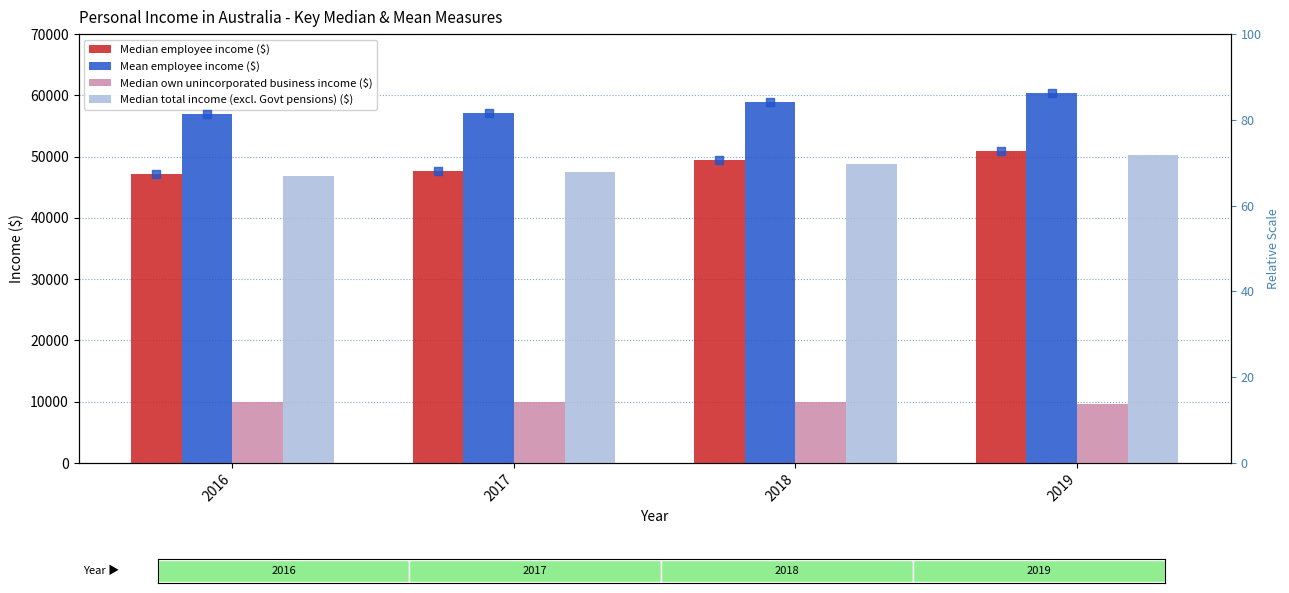

At which category is the sum across all series the highest?

2019